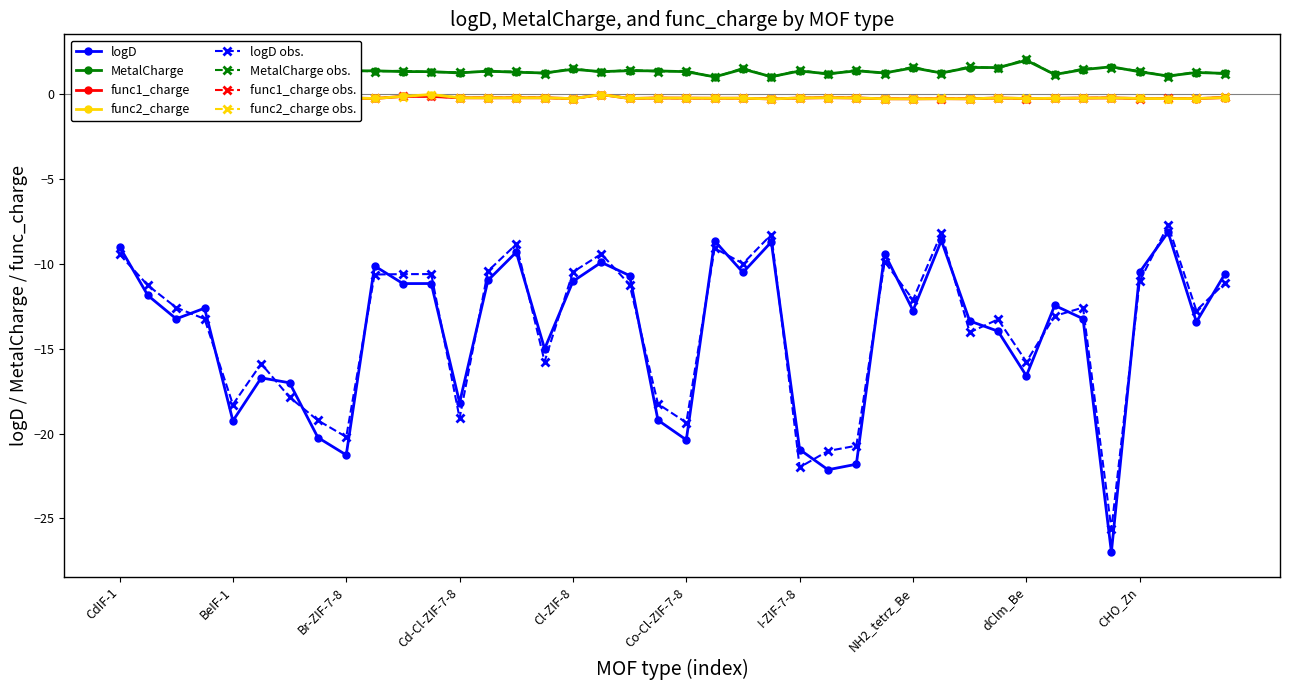

True or false: func1_charge has more than 0 interior local peaks.

True